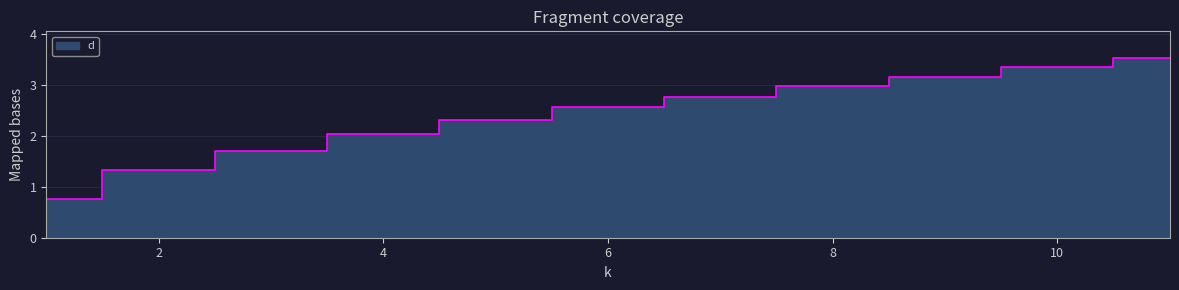

The value at 2 is 0.8. True or false?

False